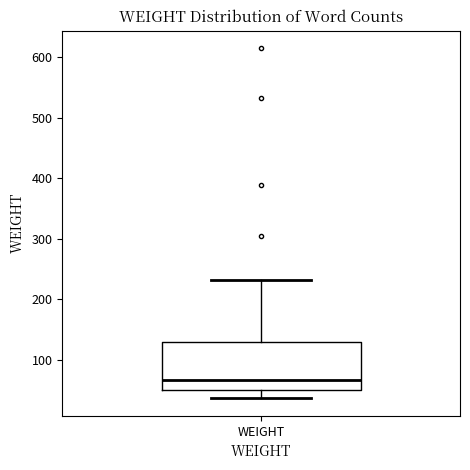

Where is the lower edge of the box for WEIGHT on the y-axis? The values are not printed on the chart, so give them approximately, as read against the axis.

50